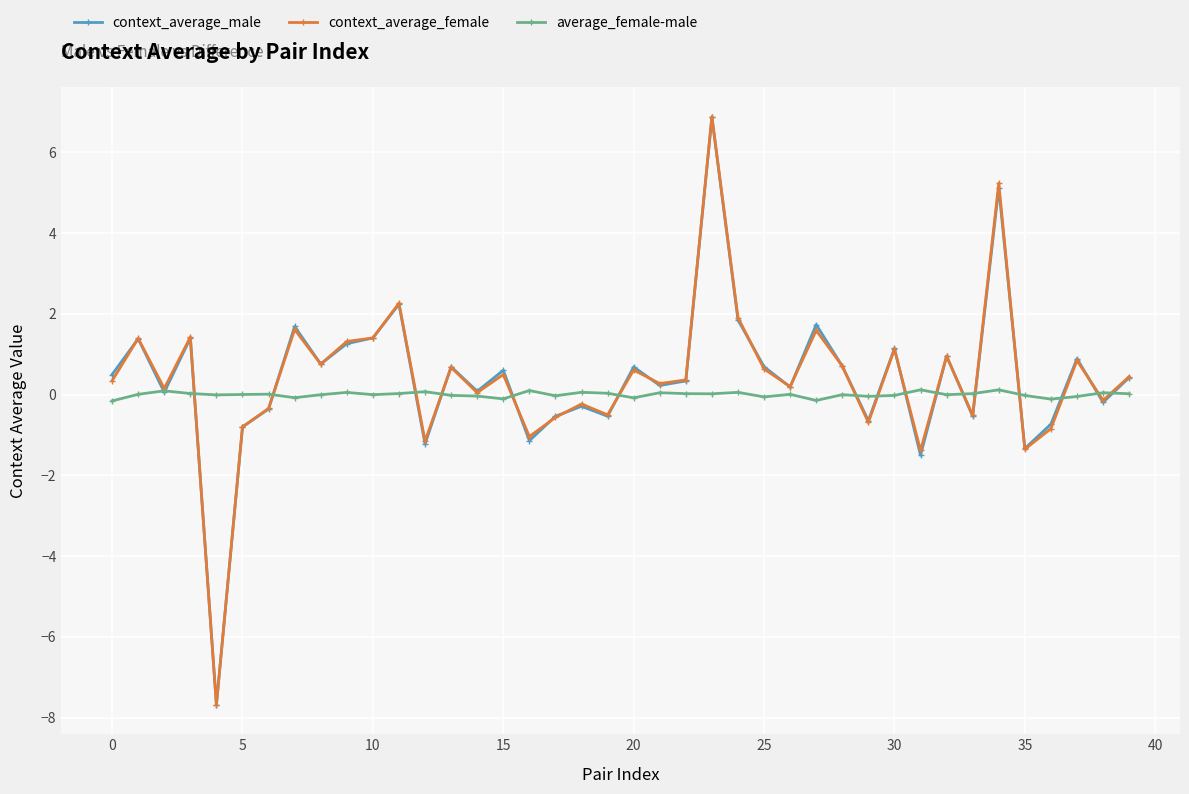

What is the highest value of the context_average_female series?

6.9